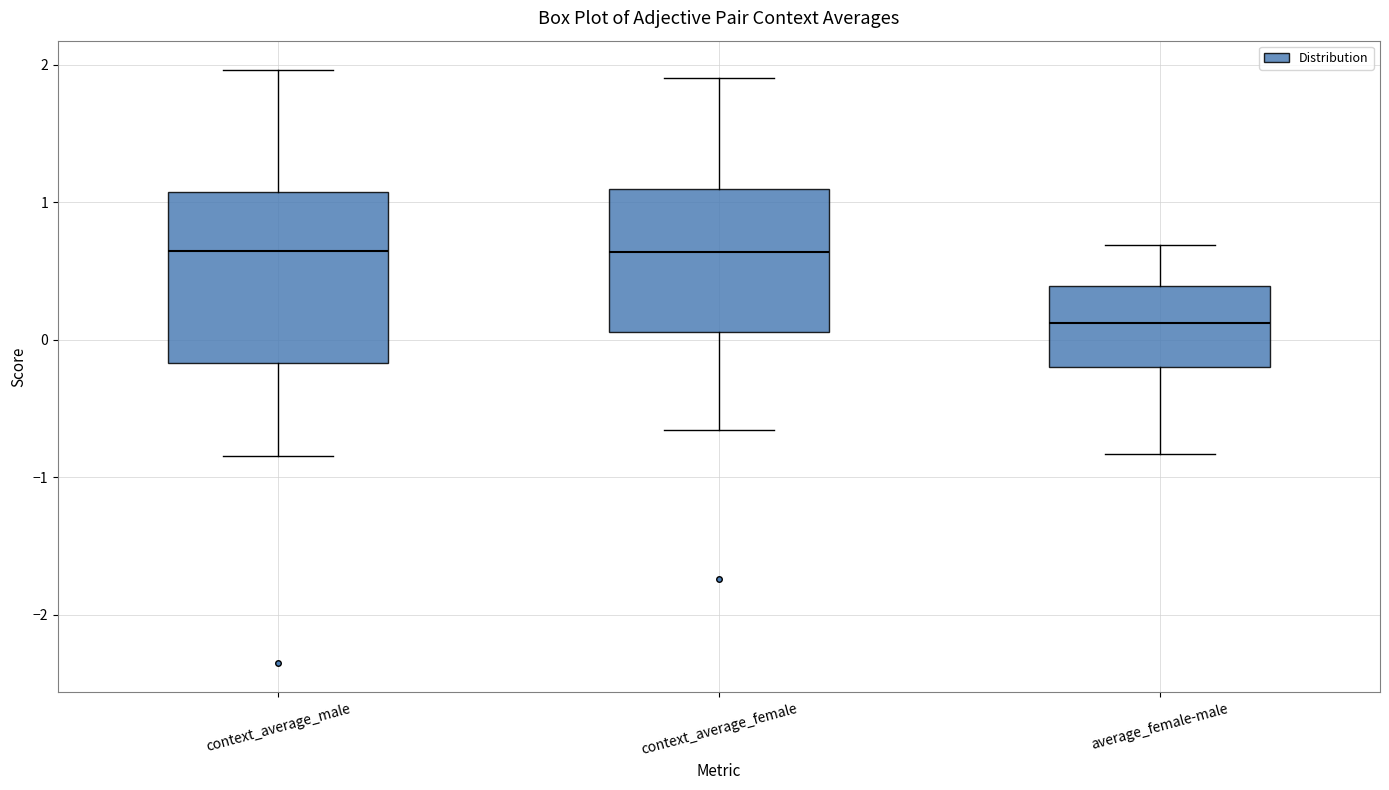

Where is the lower edge of the box for average_female-male on the y-axis? The values are not printed on the chart, so give them approximately, as read against the axis.

-0.2